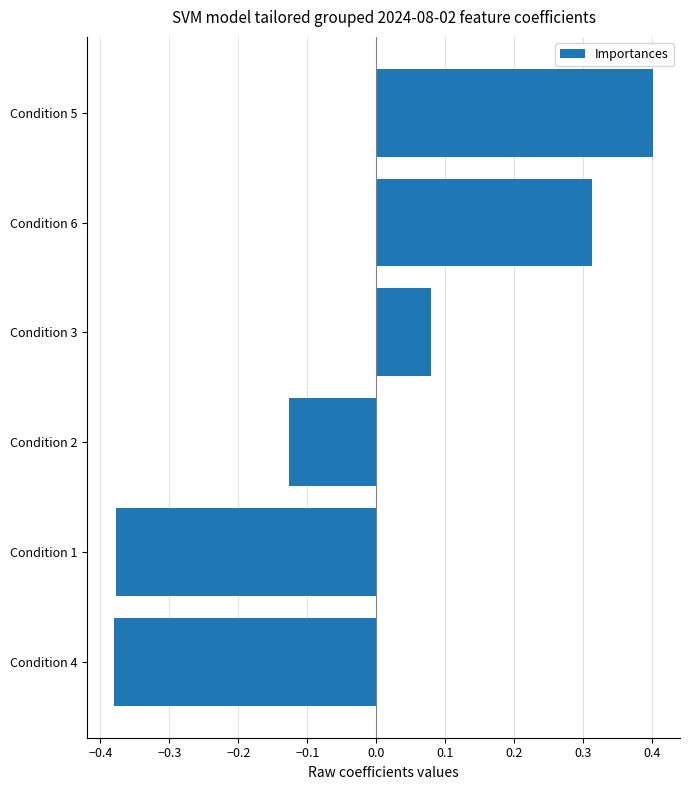

Is it true that the value at Condition 5 is 0.6?

False